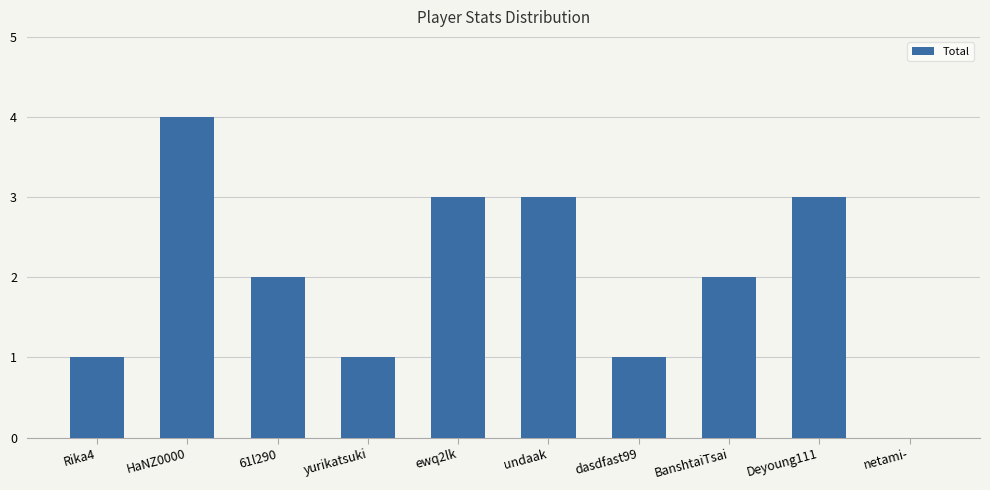

The value at Deyoung111 is 3. True or false?

True